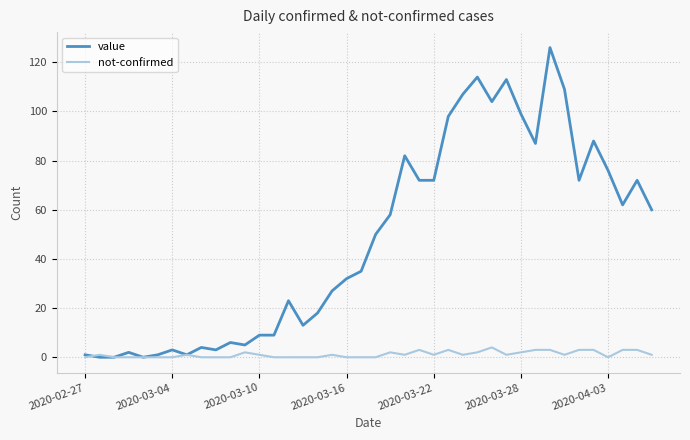

Which series has the widest spread of values?

value